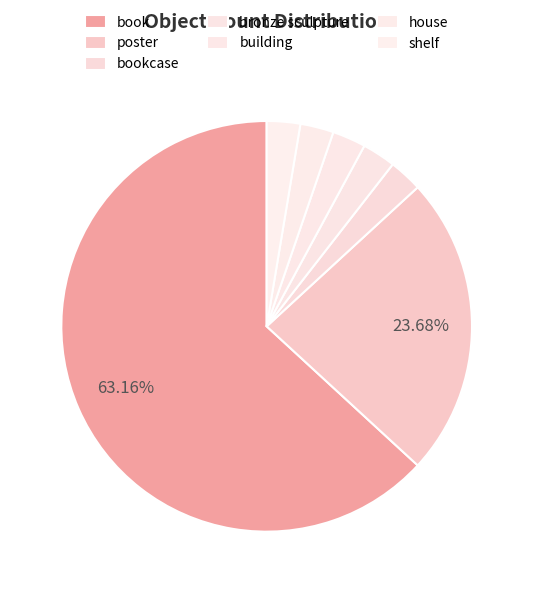

Rank the categories by value from highest to lowest.

book, poster, bookcase, bronze sculpture, building, house, shelf